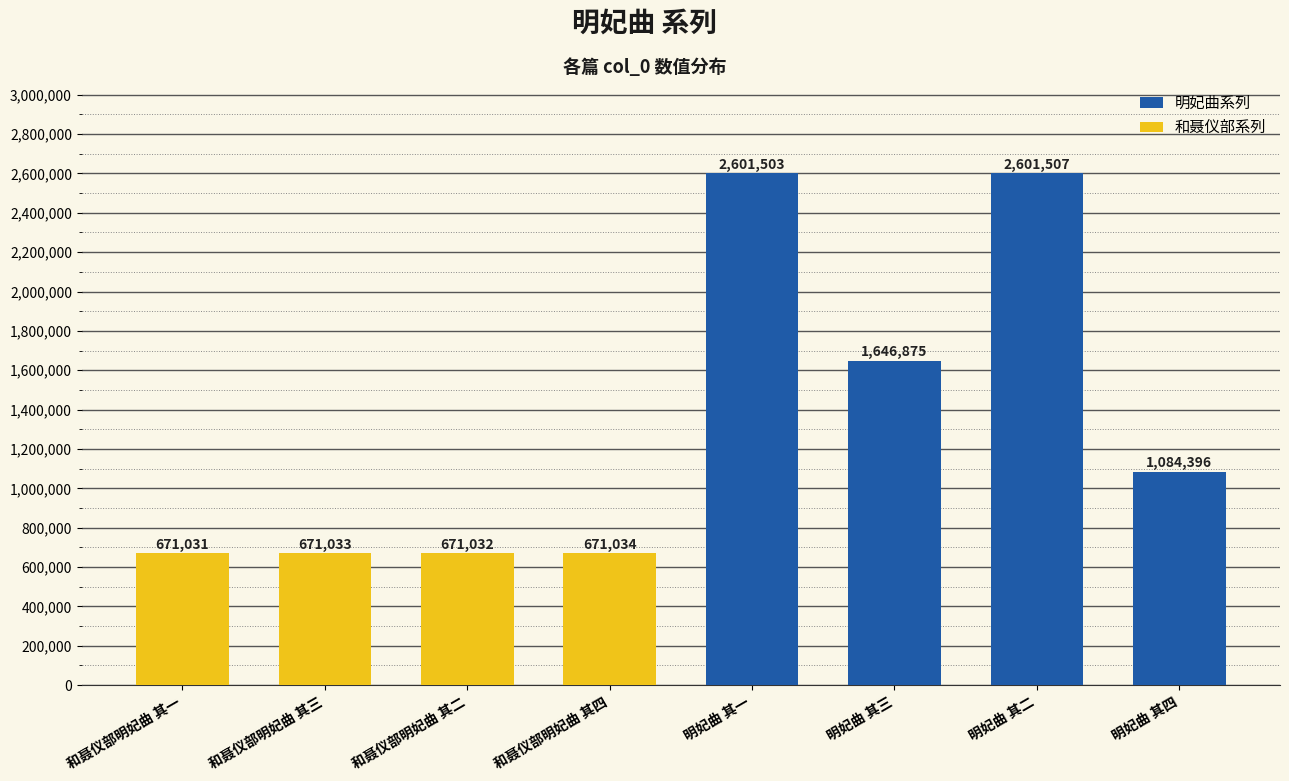

Which category has the lowest value across all series?

和聂仪部明妃曲 其一